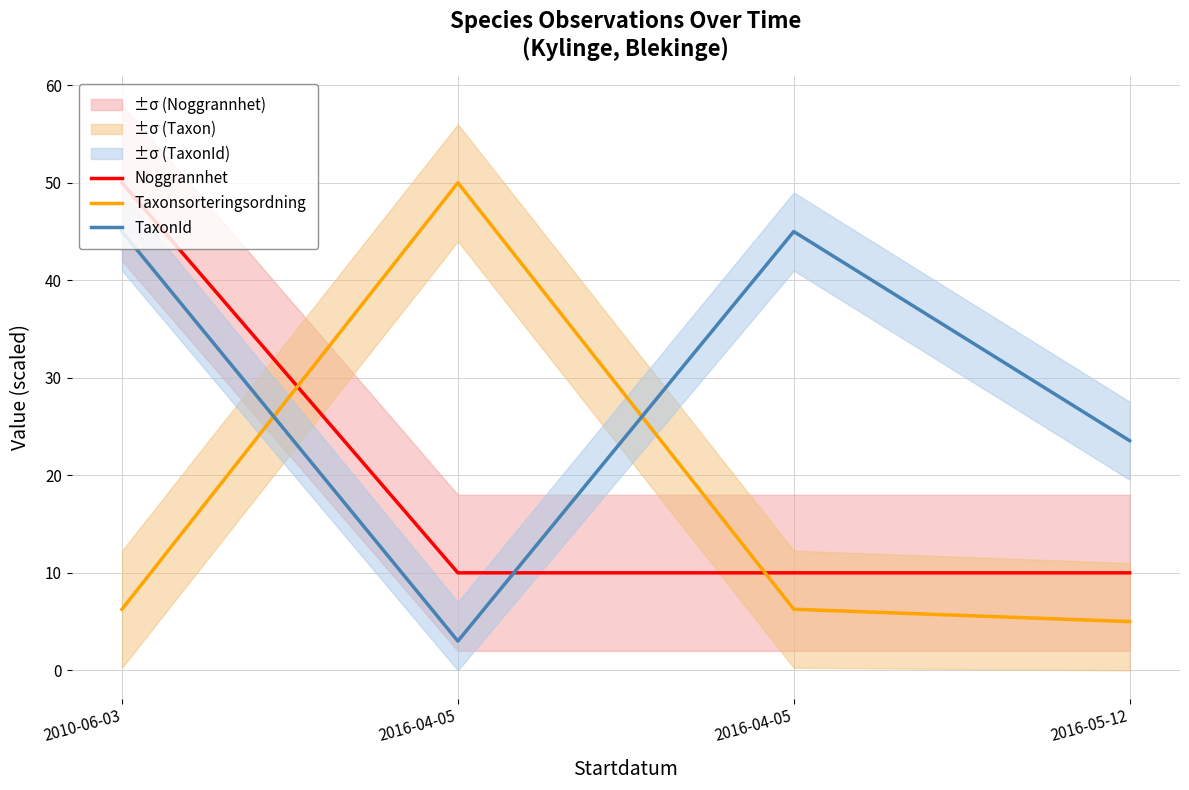

Is the value of Noggrannhet at 2016-04-05 greater than the value of Taxonsorteringsordning at 2016-04-05?

No